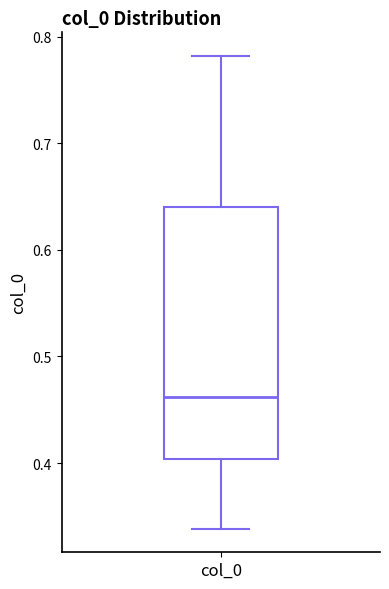

Where does the median line of the box for col_0 sit on the y-axis? The values are not printed on the chart, so give them approximately, as read against the axis.

0.46